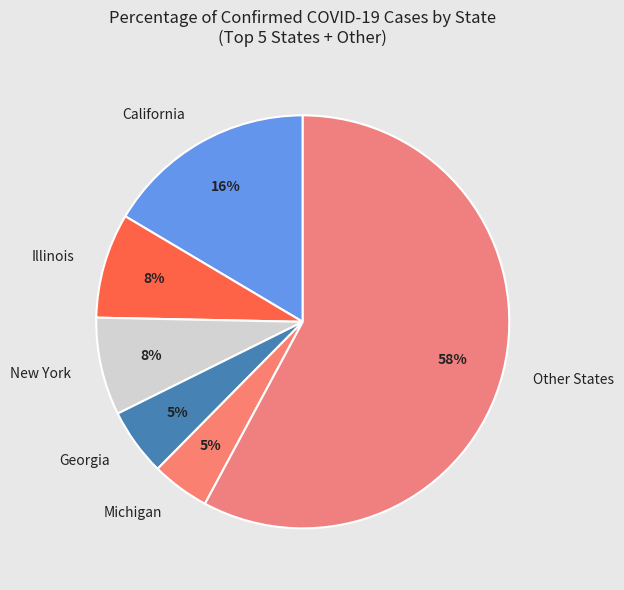

Does any single category account for the majority?

Yes